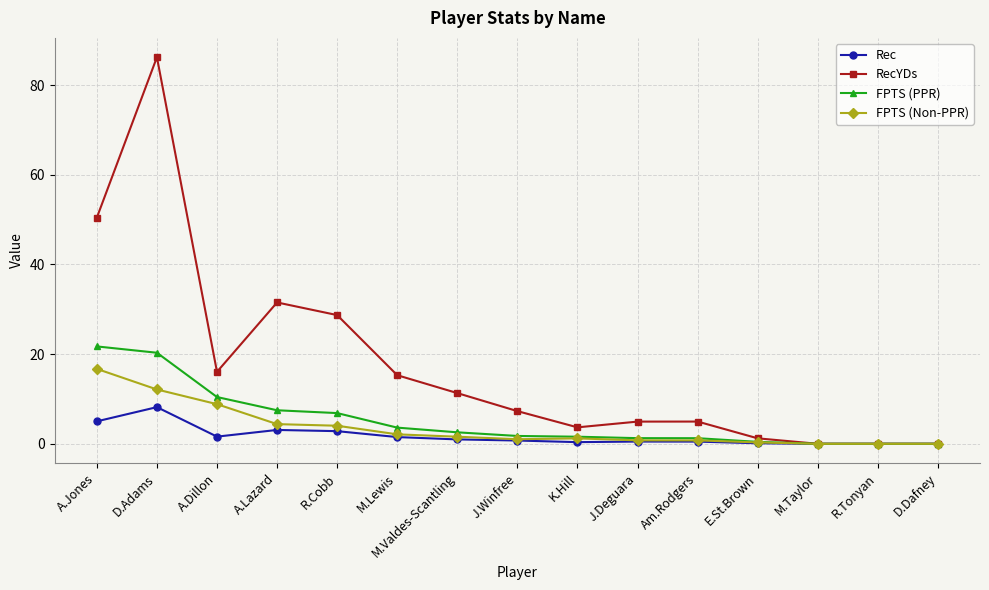

What is the highest value of the RecYDs series?

86.2